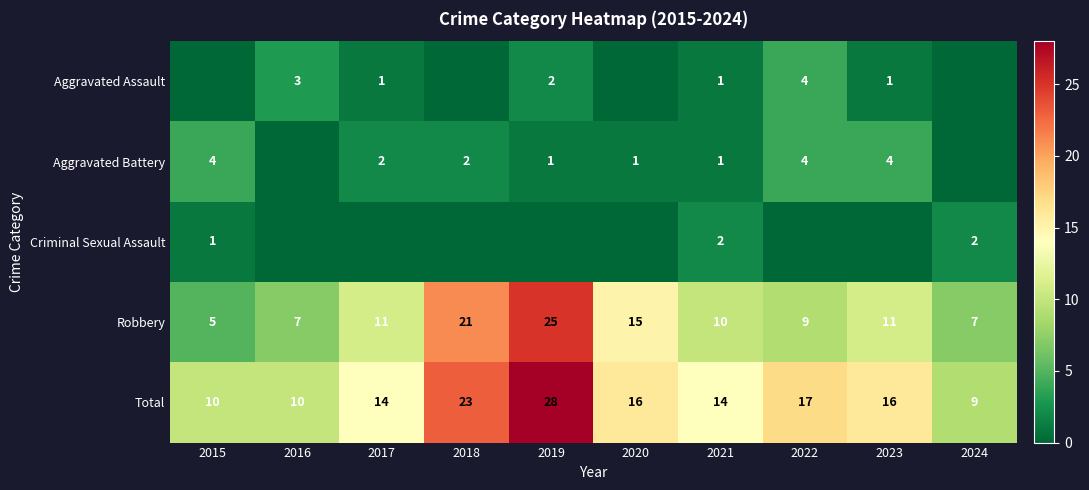

What is the difference between the maximum and minimum values in the Total series?

19